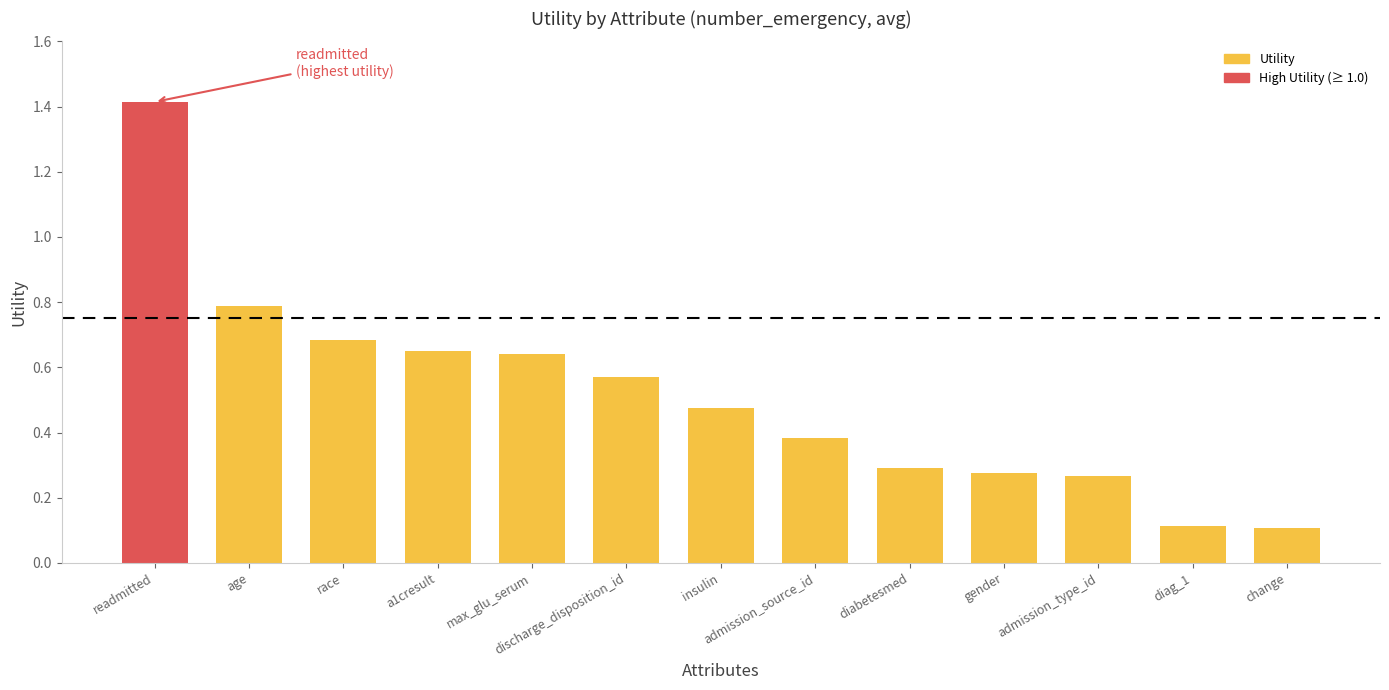

How many bars are there in total?

13